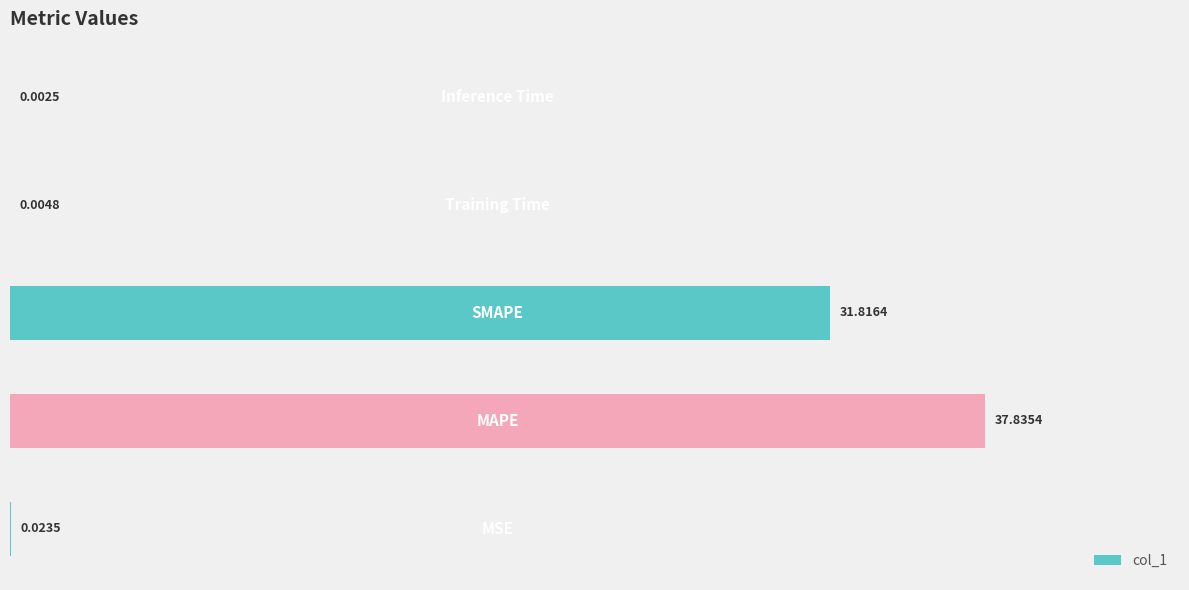

What is the label of the 1st bar from the left?

MSE